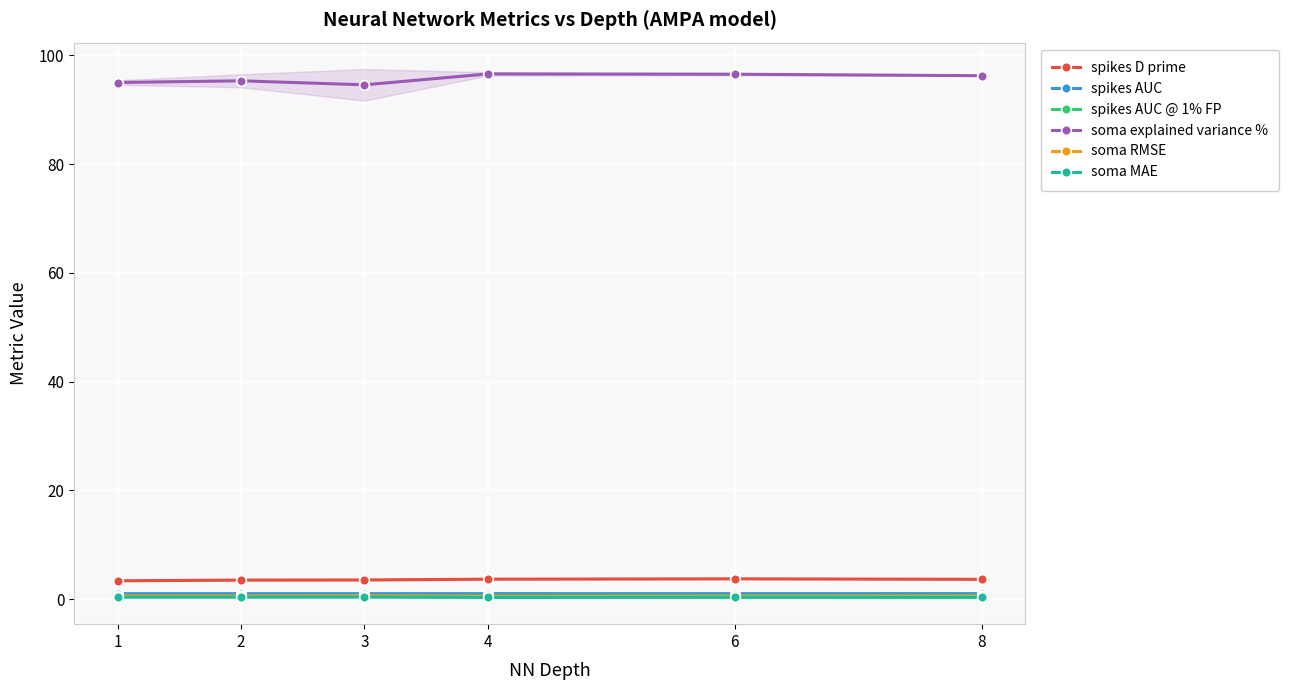

What is the sum of the soma MAE values at 4 and 1?

0.6